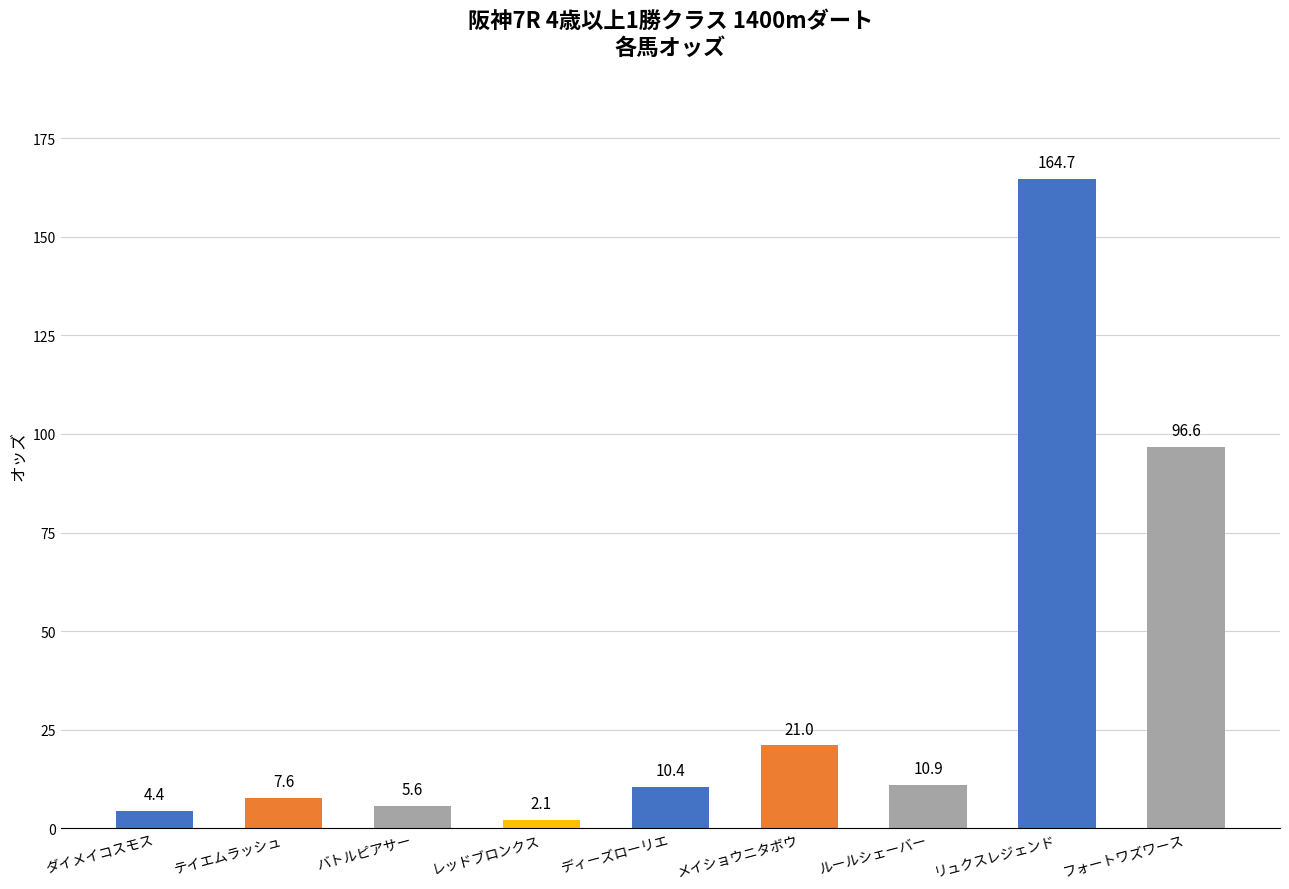

Reading left to right, list all the values displayed in this chart.

4.4	7.6	5.6	2.1	10.4	21.0	10.9	164.7	96.6